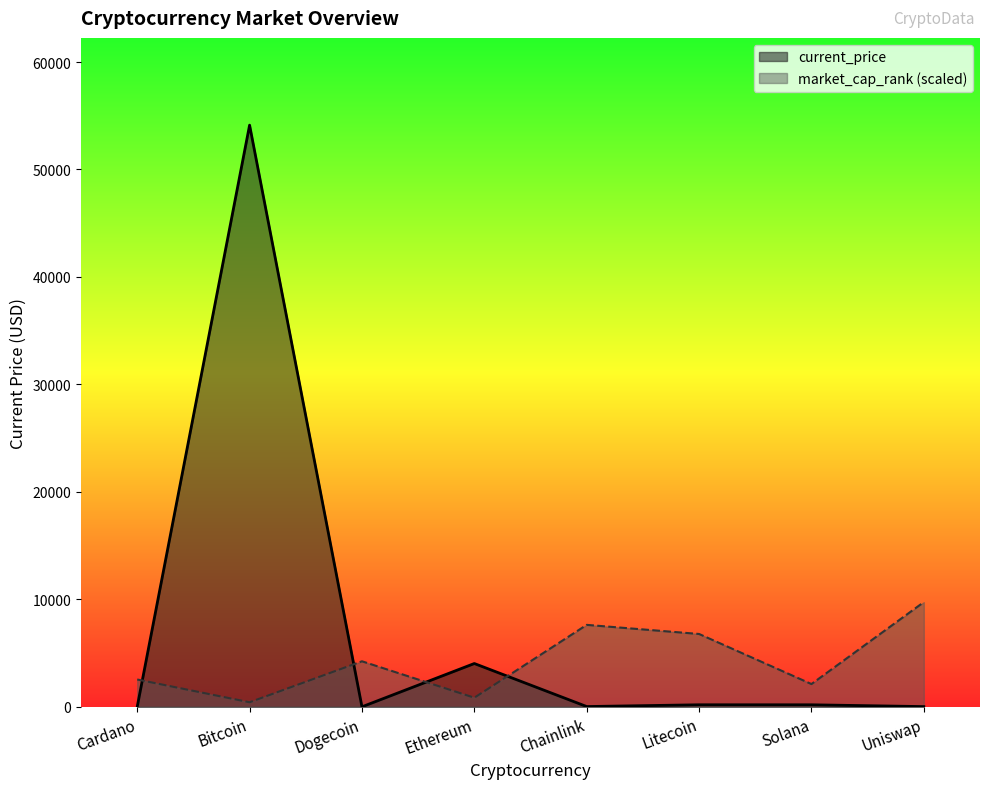

How many values in the market_cap_rank series exceed 4236?

4